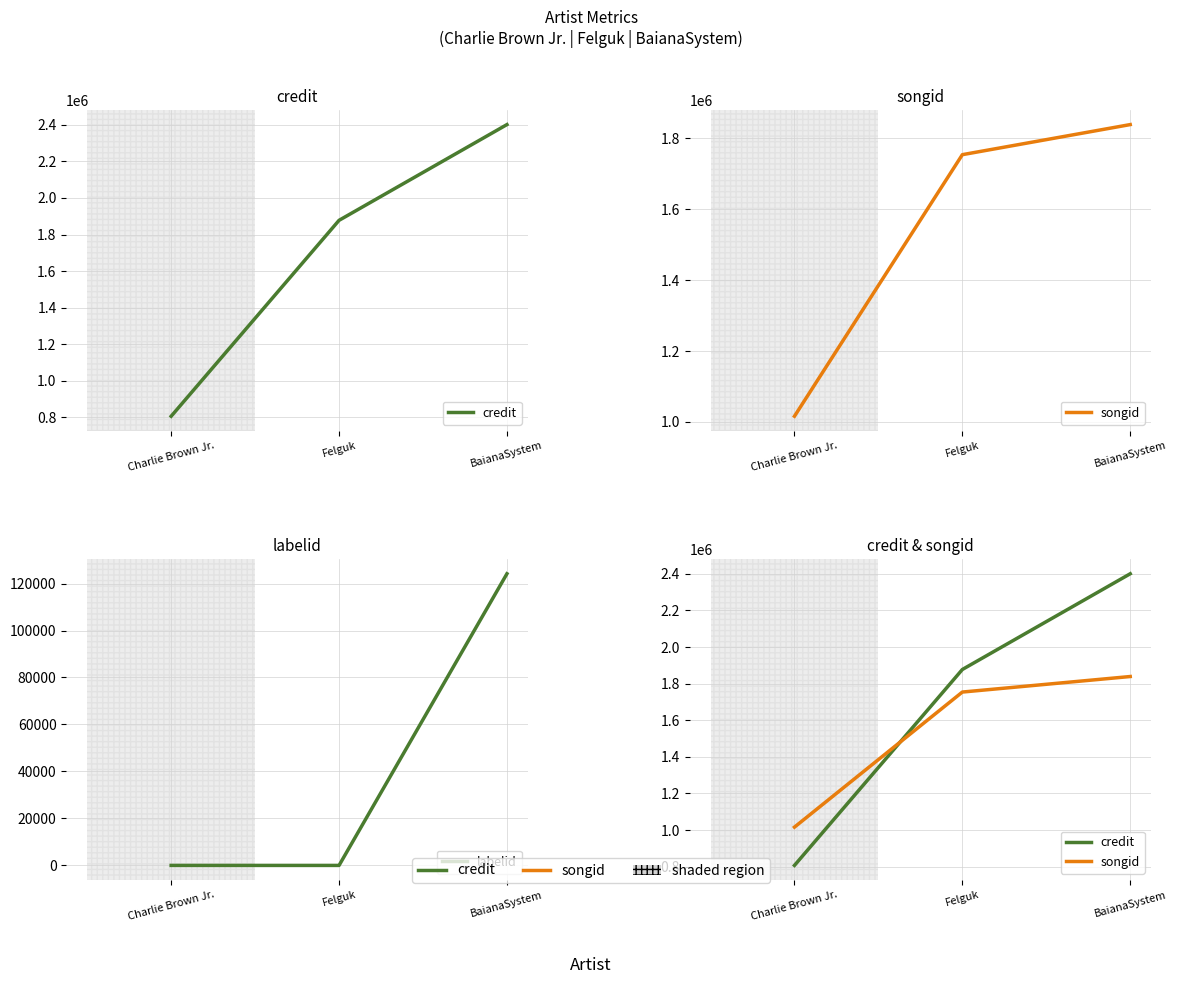

The credit series shows 1877461 at Felguk. True or false?

True